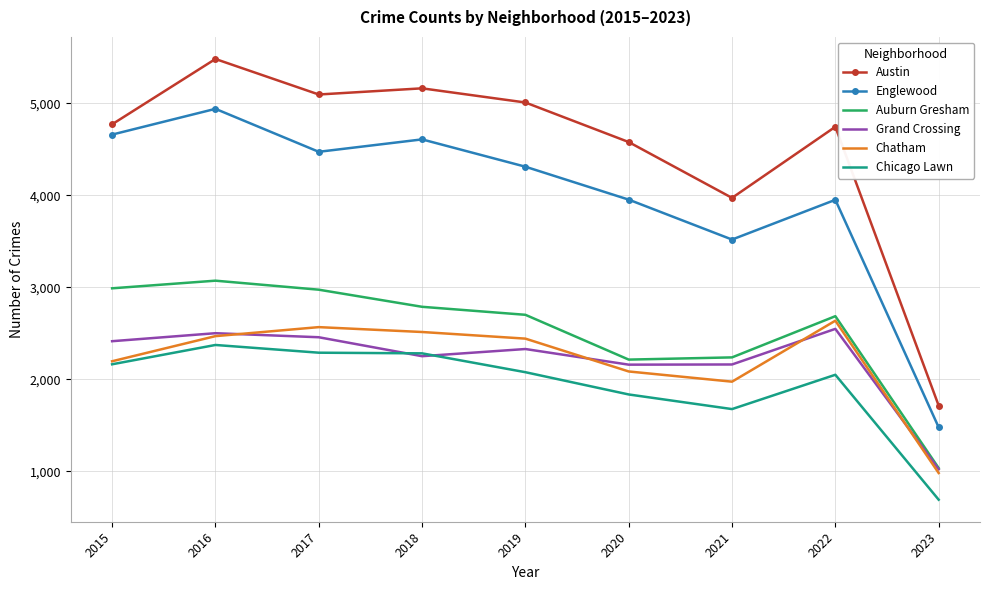

The Englewood series shows 4310 at 2019. True or false?

True